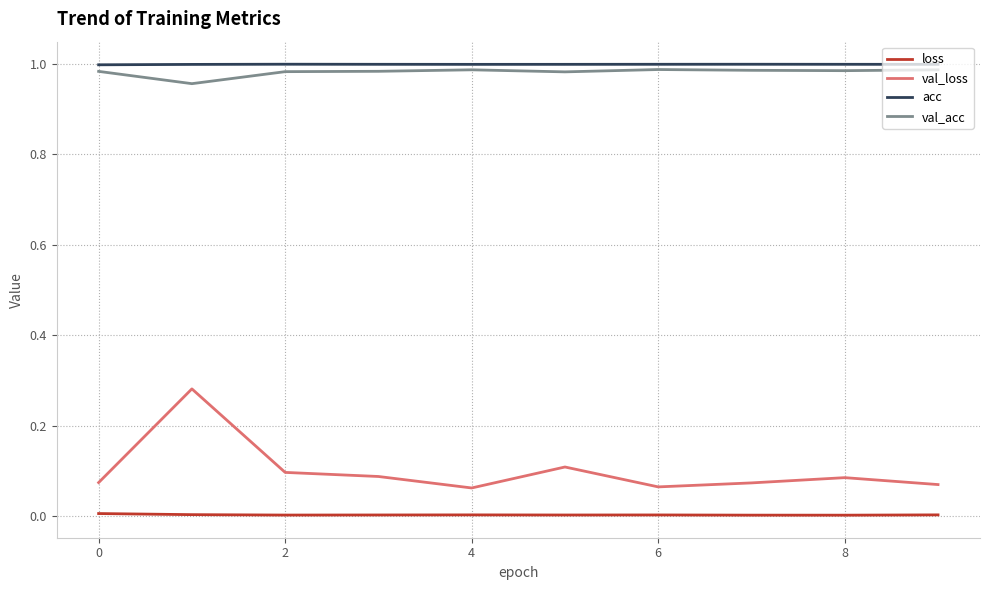

Which series has the widest spread of values?

val_loss